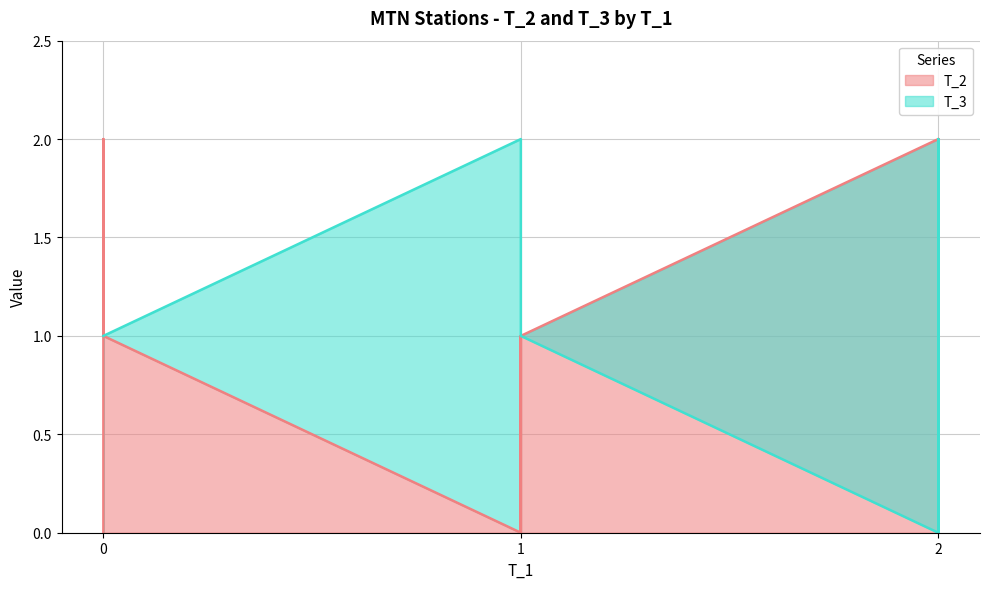

How many intersections are there between T_3 and T_2?

3